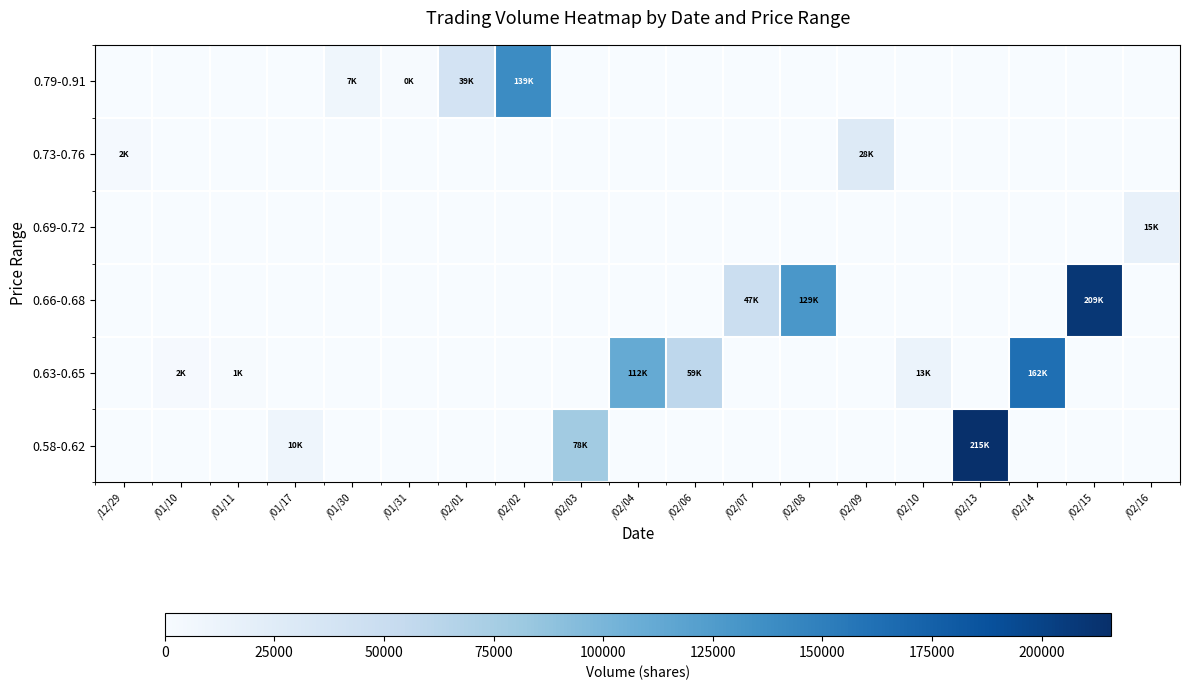

What is the total value across all series at /02/13?

215730